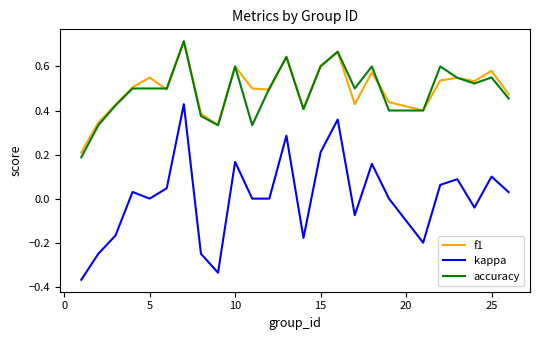

Which series has the largest range (max minus min)?

kappa